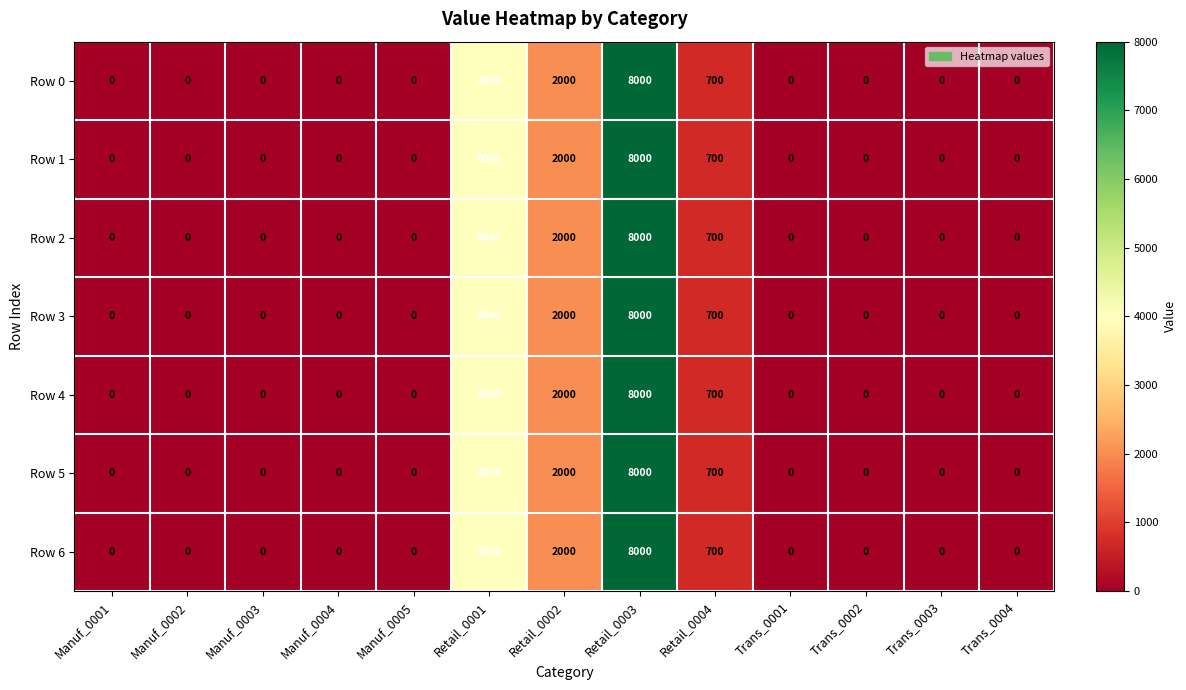

At which category is the sum across all series the highest?

Retail_0003